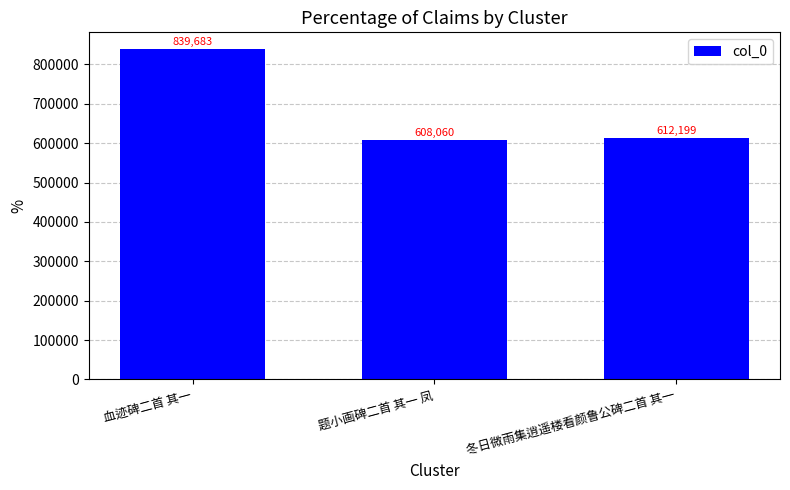

Reading left to right, what are all the values shown in this chart?

839683	608060	612199